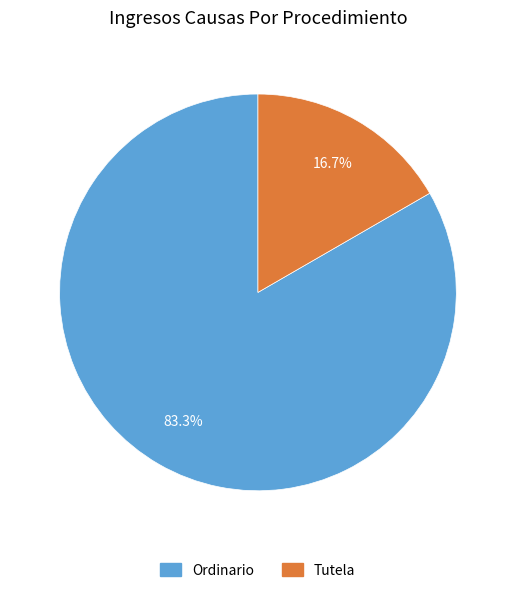

To the nearest percent, what percentage of the pie is Tutela?

17%